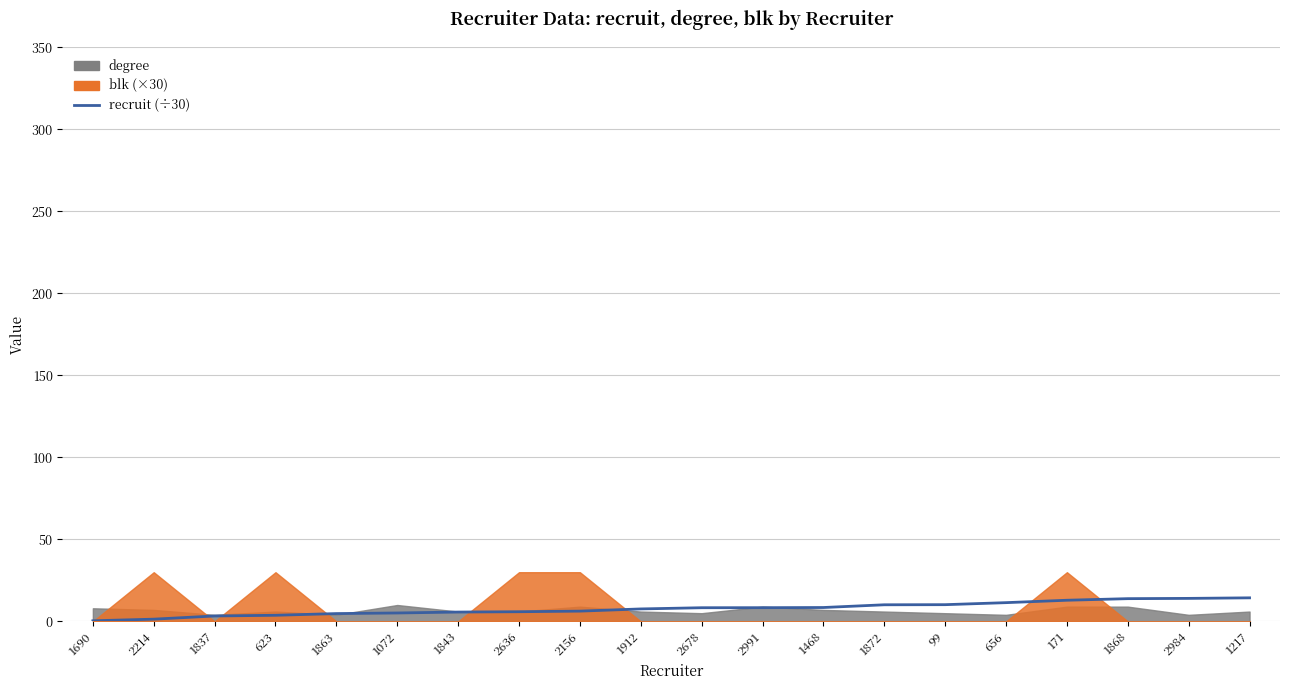

What is the value of the 1st point from the left?

0.4